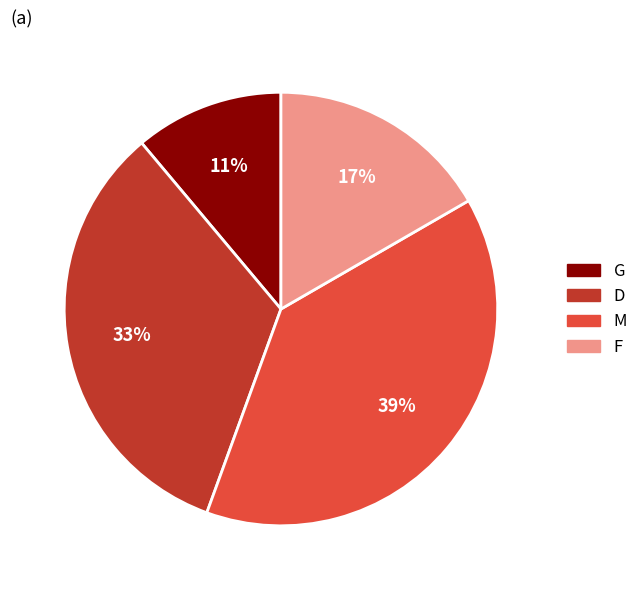

To the nearest percent, what is the combined percentage of D and F?

50%